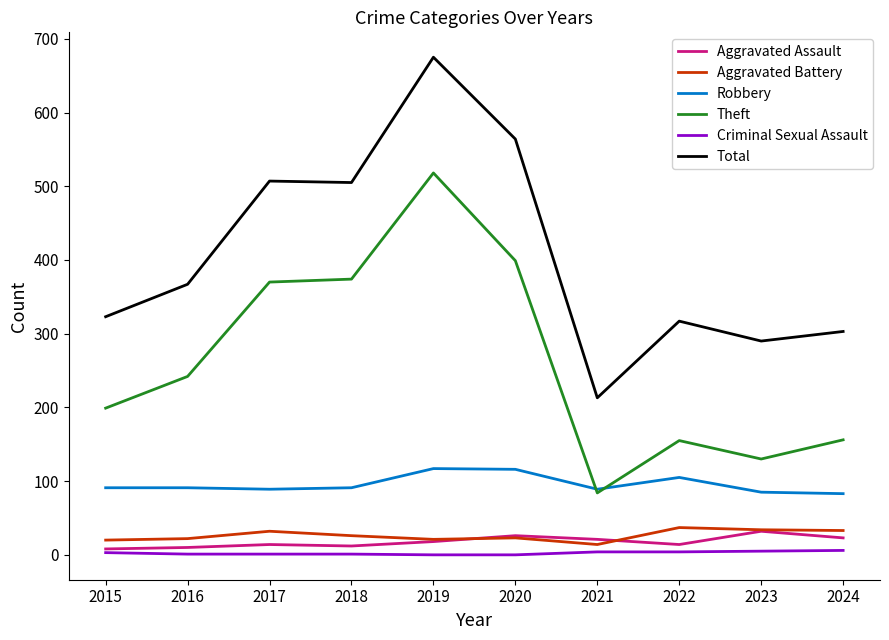

Which series has the widest spread of values?

Total